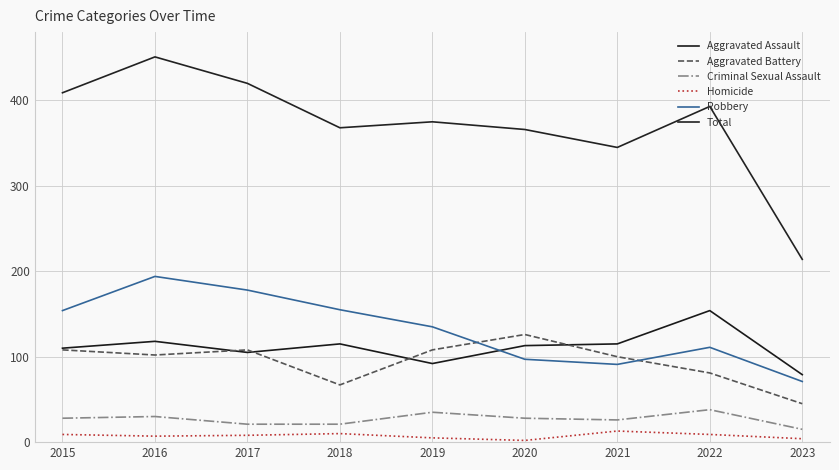

What is the difference between the maximum and second lowest values in the Total series?

106